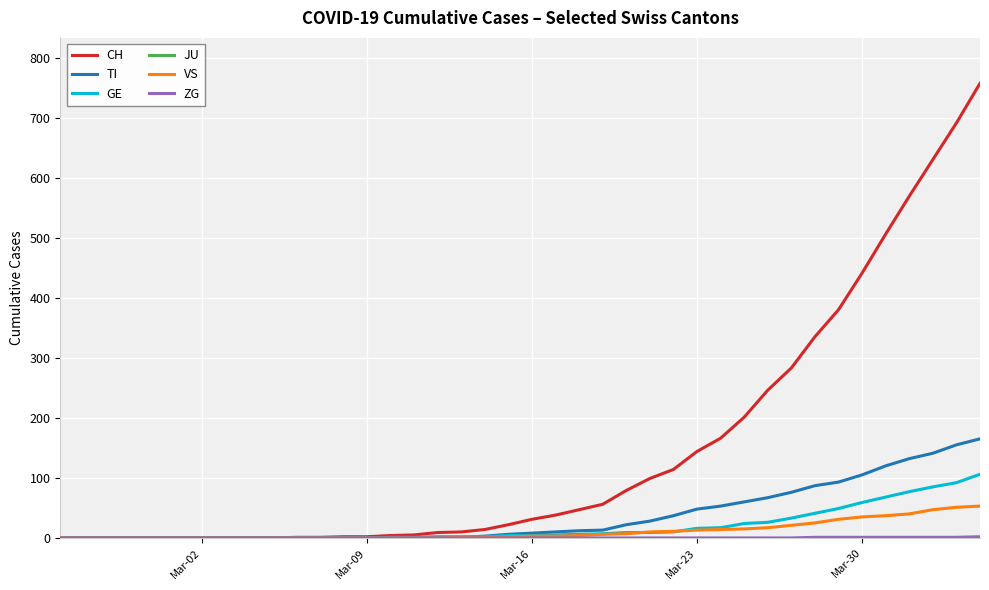

Which series has the widest spread of values?

CH